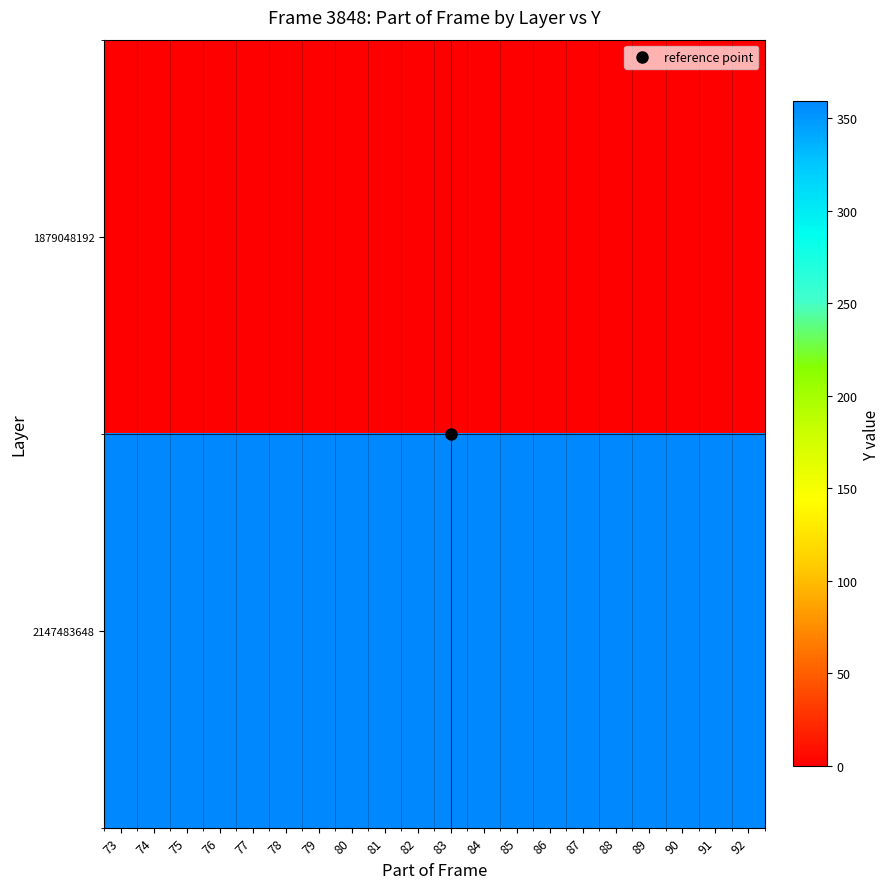

What is the difference between the highest and lowest values at 89?

359